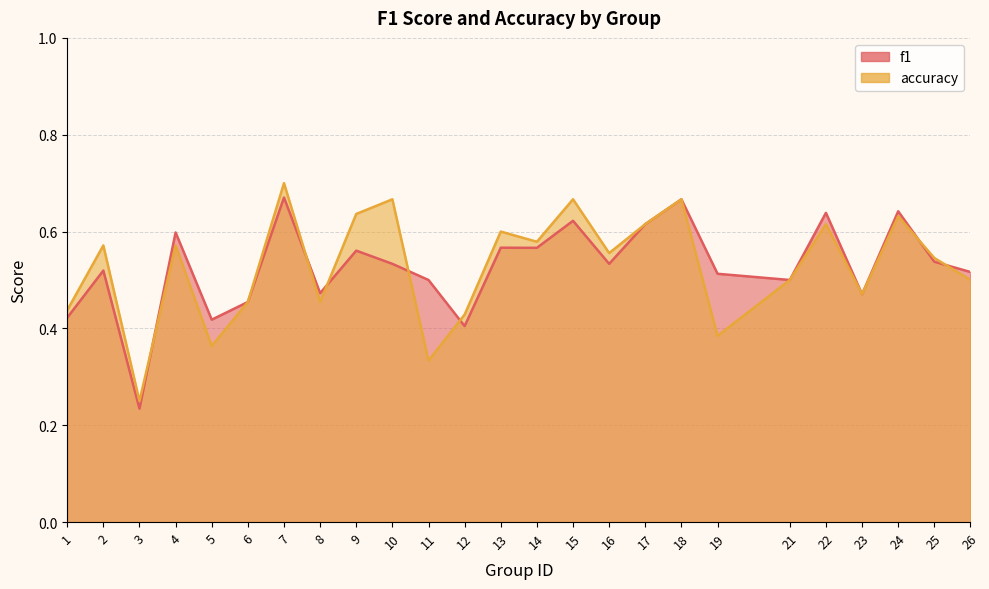

The accuracy series shows 0.4 at 5. True or false?

True